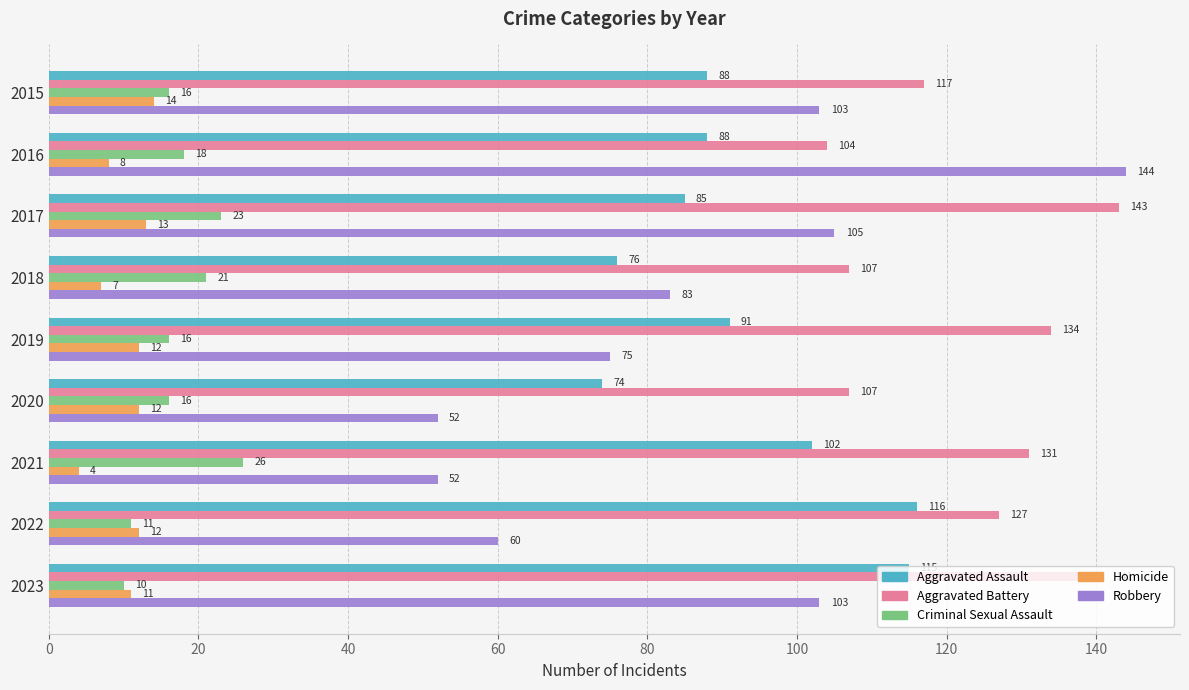

What is the difference between the highest and lowest values at 2019?

122